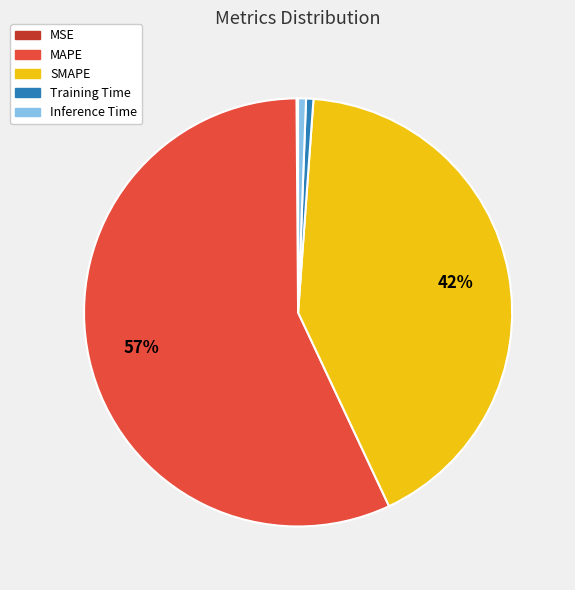

What percentage is the Inference Time slice, to the nearest percent?

1%